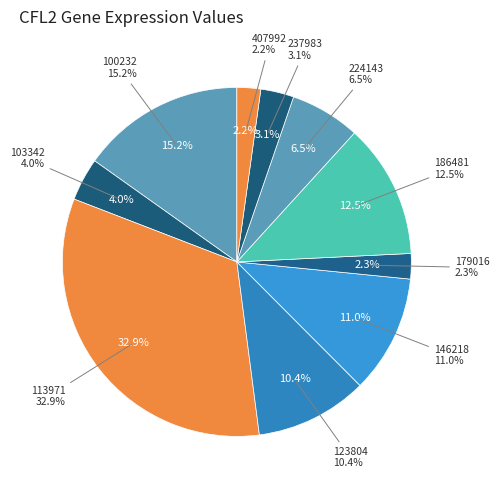

Do 146218 and 179016 together represent more than half of the pie?

No